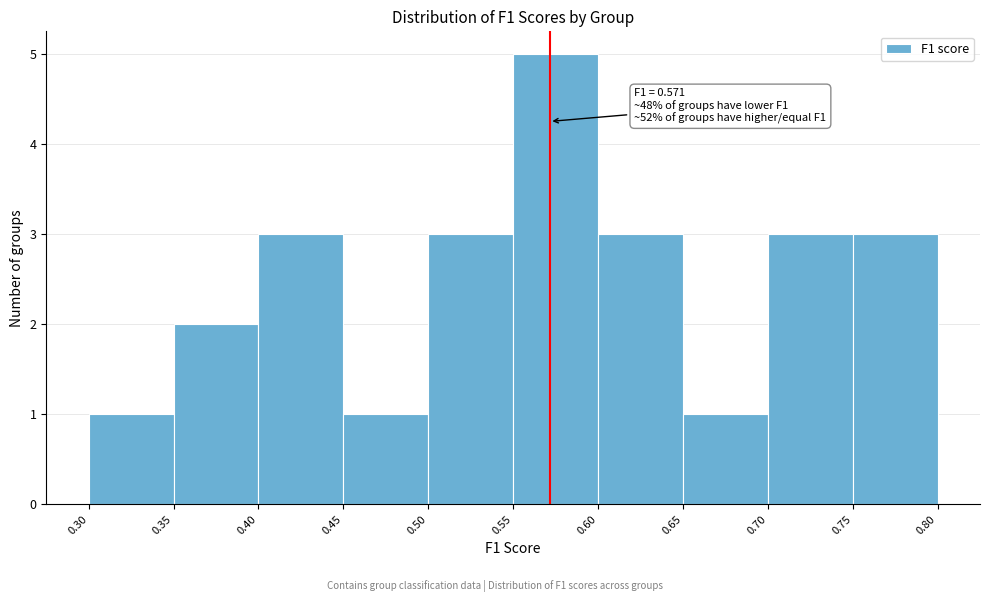

Over which range of the x-axis is the bar tallest?

0.55 to 0.60